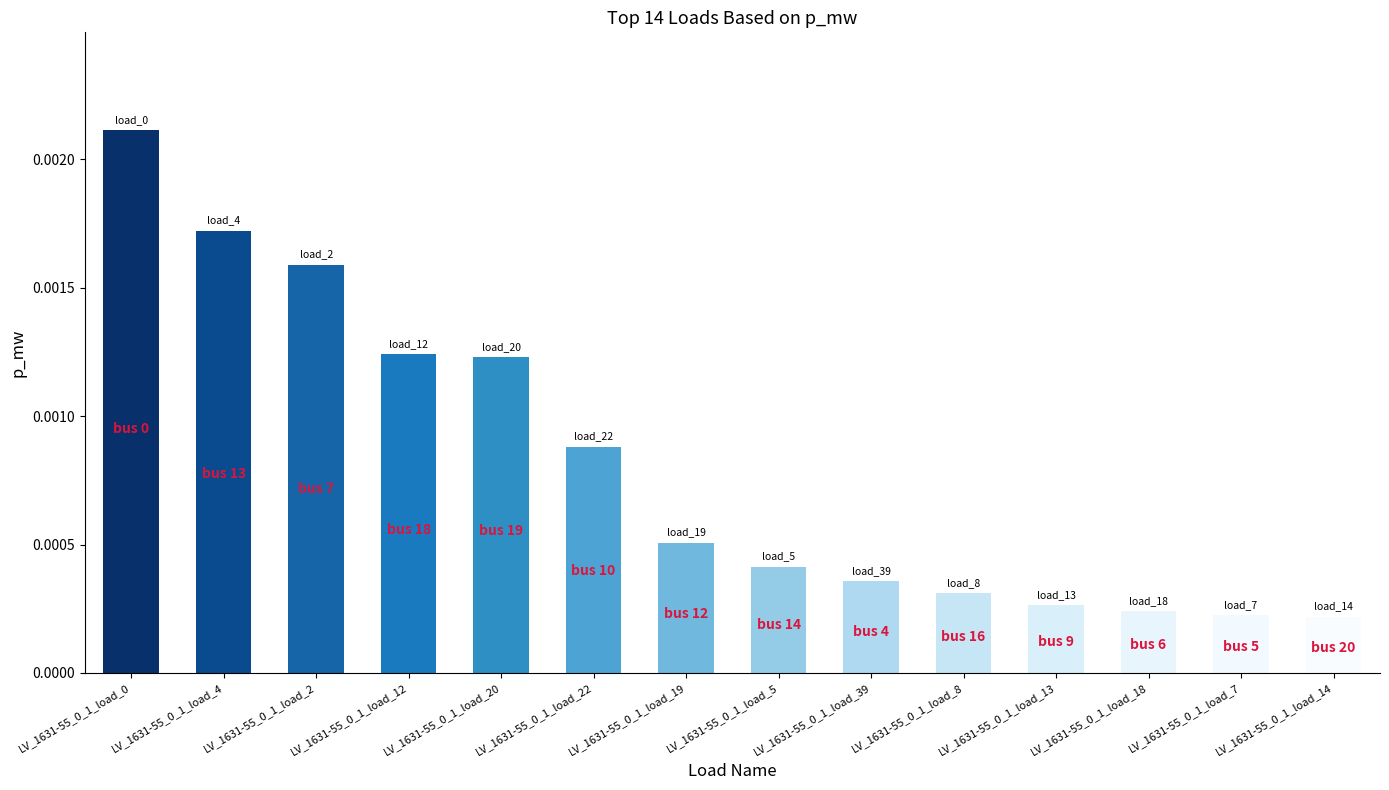

What position from the left is LV_1631-55_0_1_load_18?

12